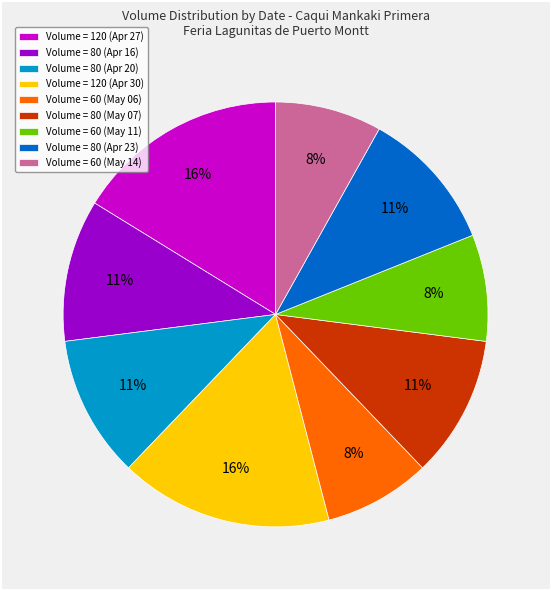

Which has a higher value, Volume = 80 (Apr 20) or Volume = 60 (May 06)?

Volume = 80 (Apr 20)